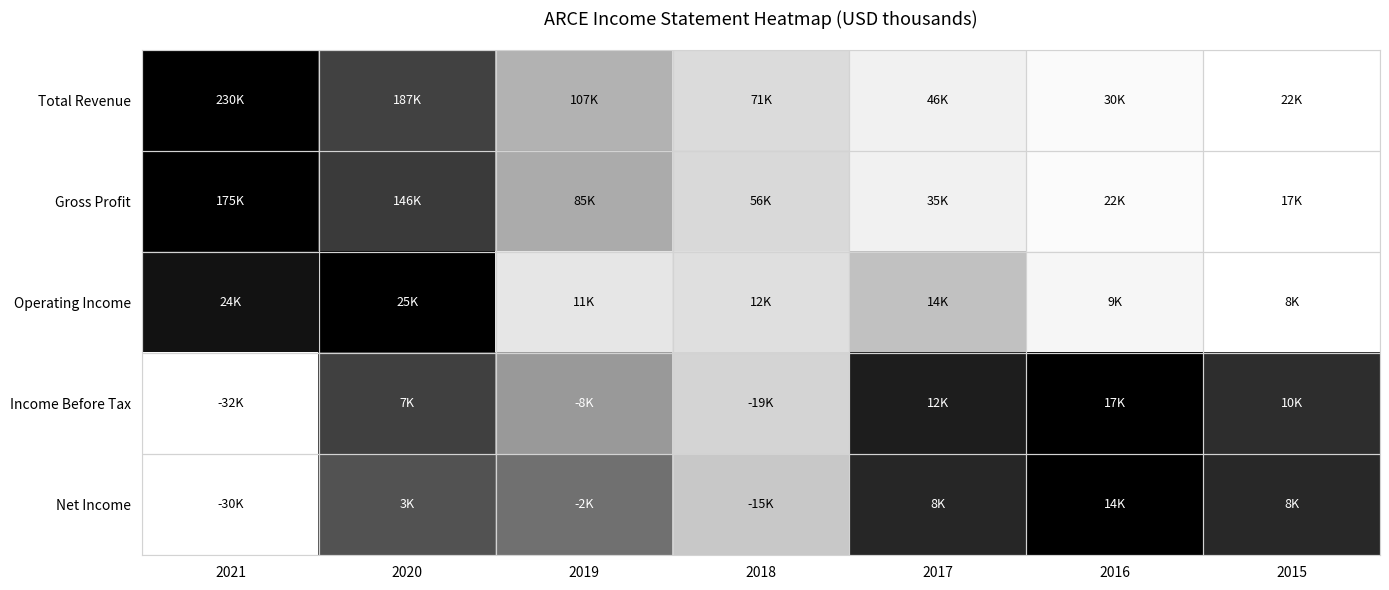

Rank the series by their maximum value, from highest to lowest.

Total Revenue, Gross Profit, Operating Income, Income Before Tax, Net Income